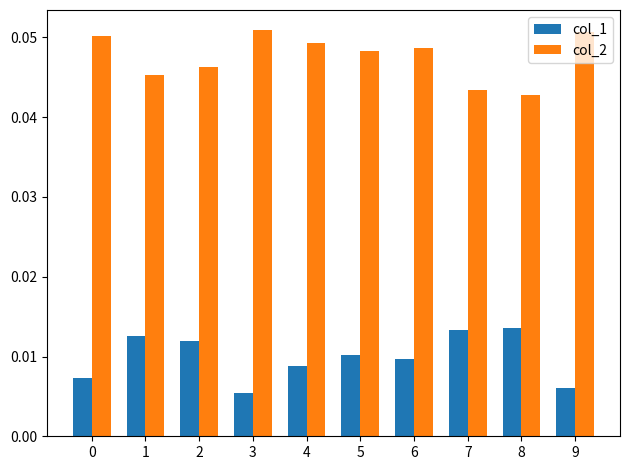

At how many categories does at least one series exceed 0?

10